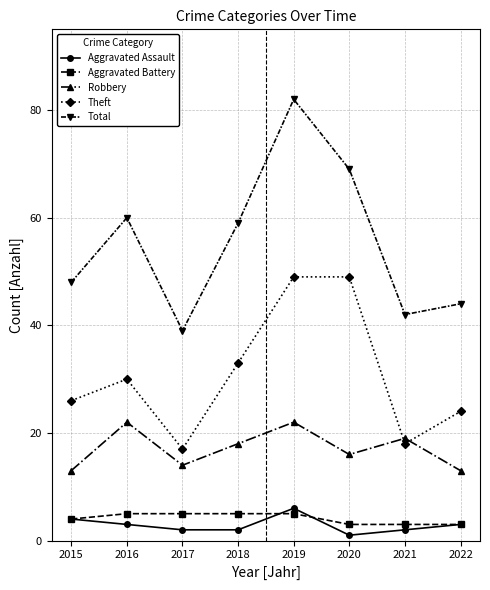

What is the difference between the highest and lowest values at 2020?

68